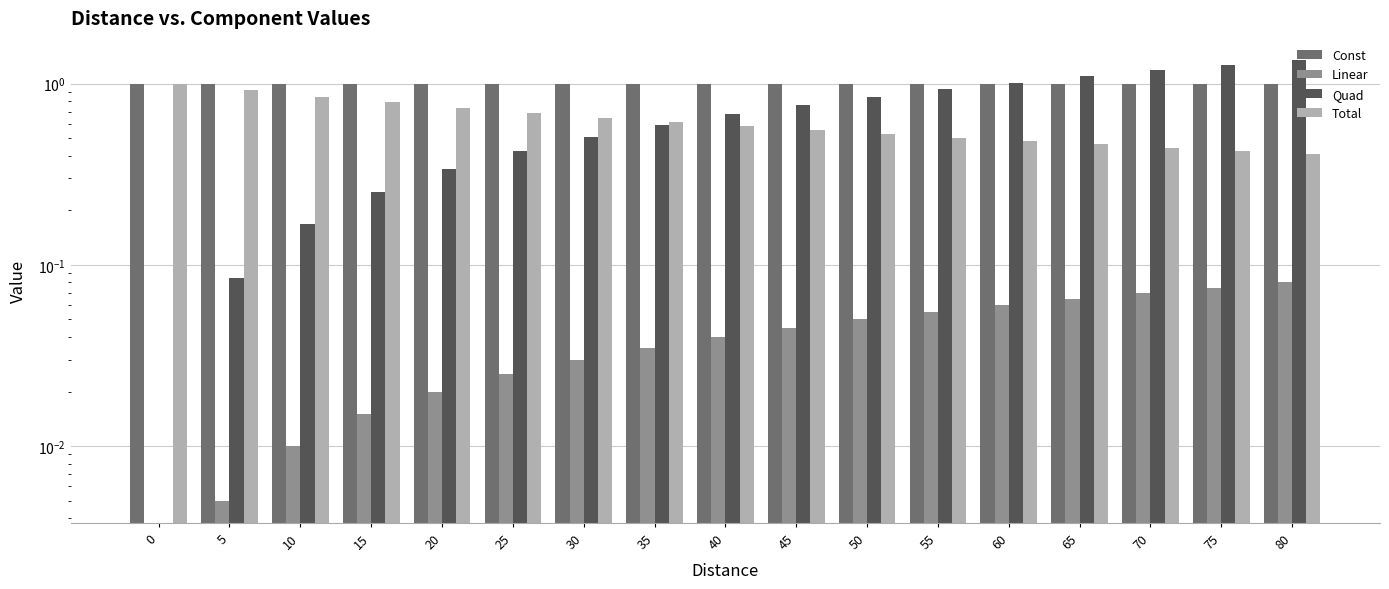

What is the highest value of the Quad series?

1.4